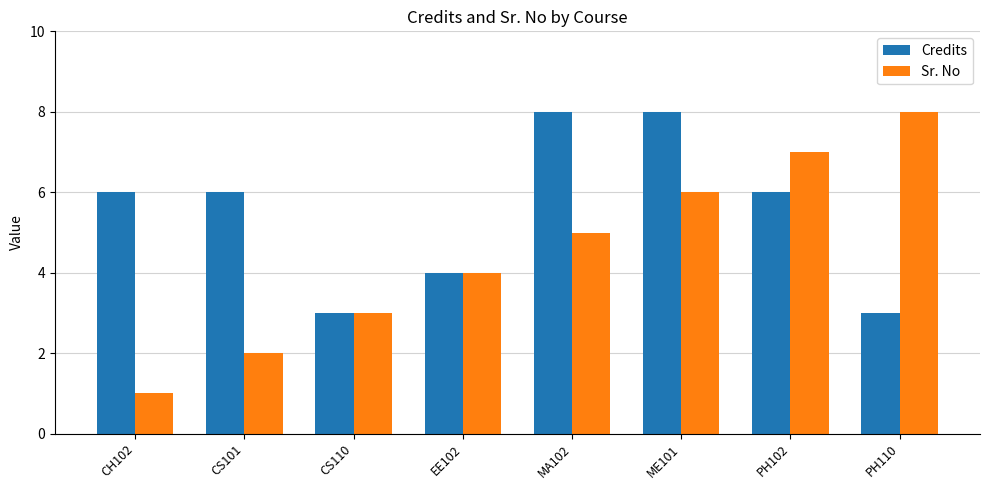

How many groups of bars are there?

8